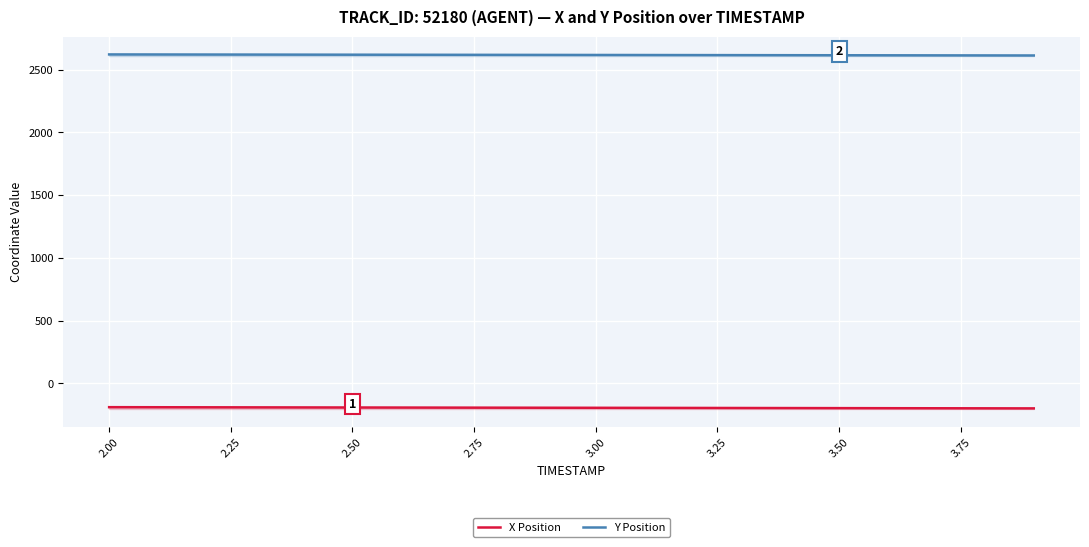

Which series has the largest range (max minus min)?

X Position